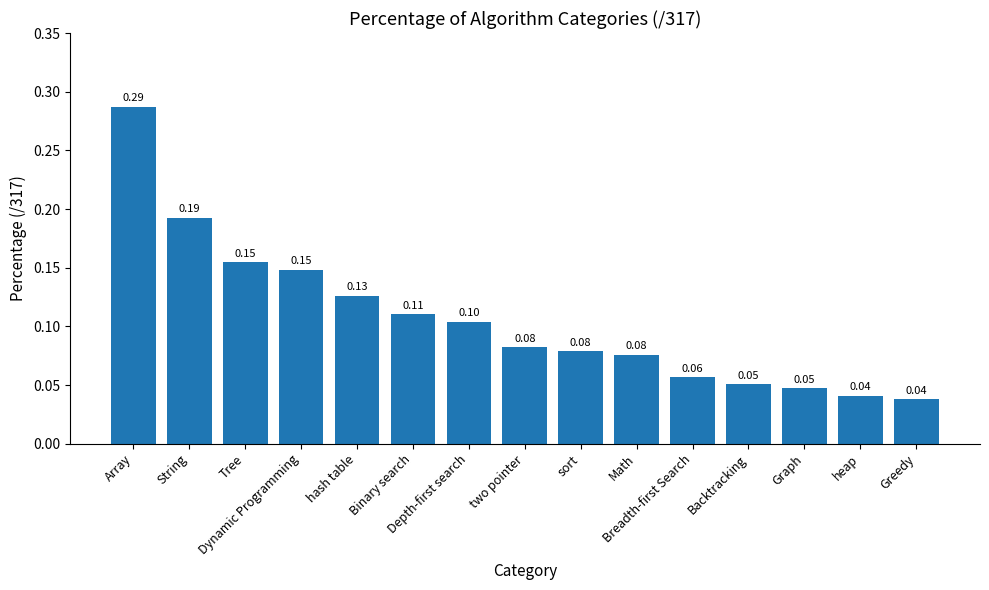

What position from the left is Breadth-first Search?

11